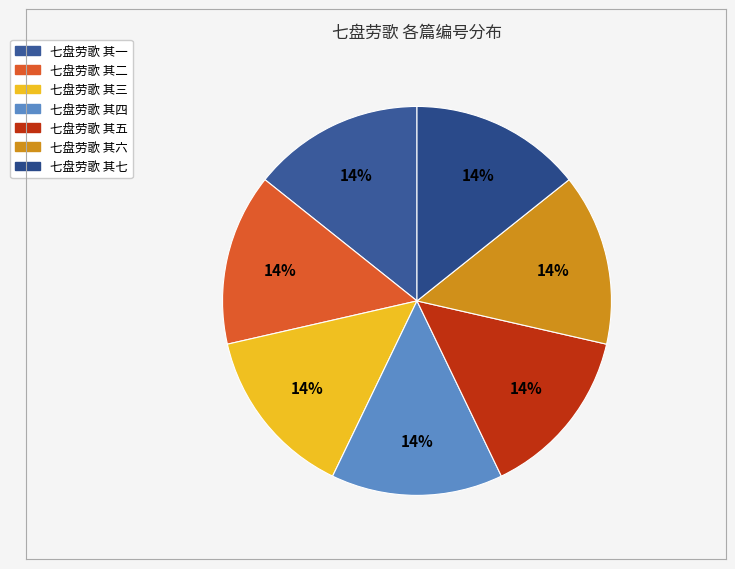

What is the largest slice in the pie chart?

七盘劳歌 其七